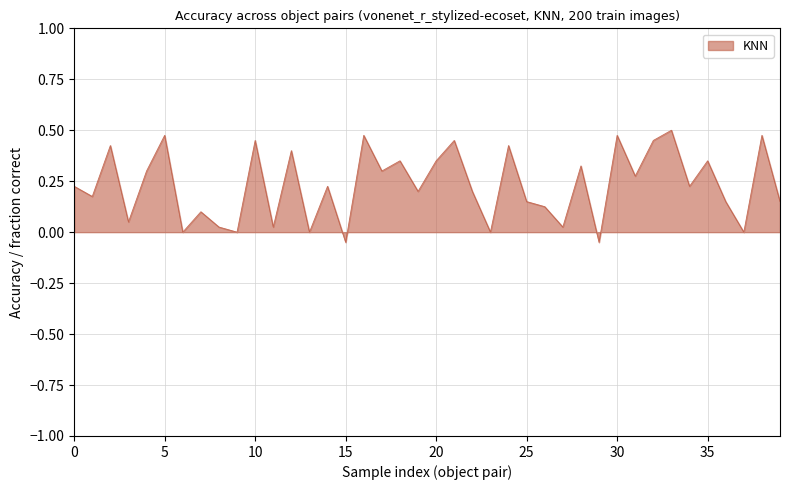

How many lines are shown in the chart?

1